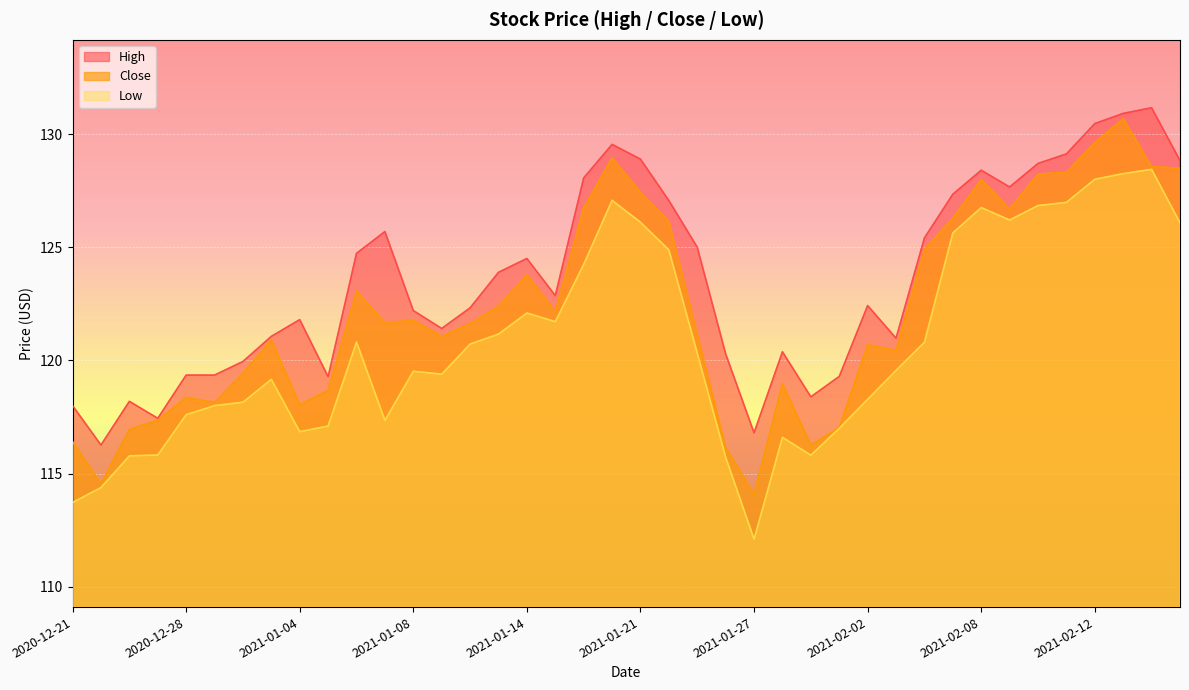

What is the difference between the Close values at 2021-01-21 and 2021-01-14?

3.7